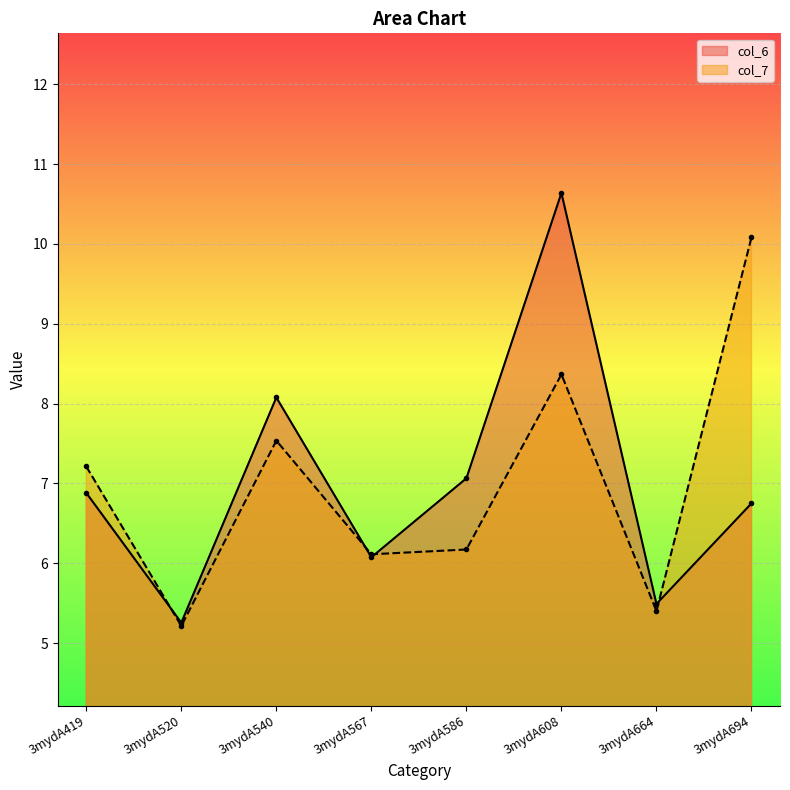

Reading left to right, list all the values displayed in this chart.

col_6: 6.9	5.3	8.1	6.1	7.1	10.6	5.5	6.8
col_7: 7.2	5.2	7.5	6.1	6.2	8.4	5.4	10.1